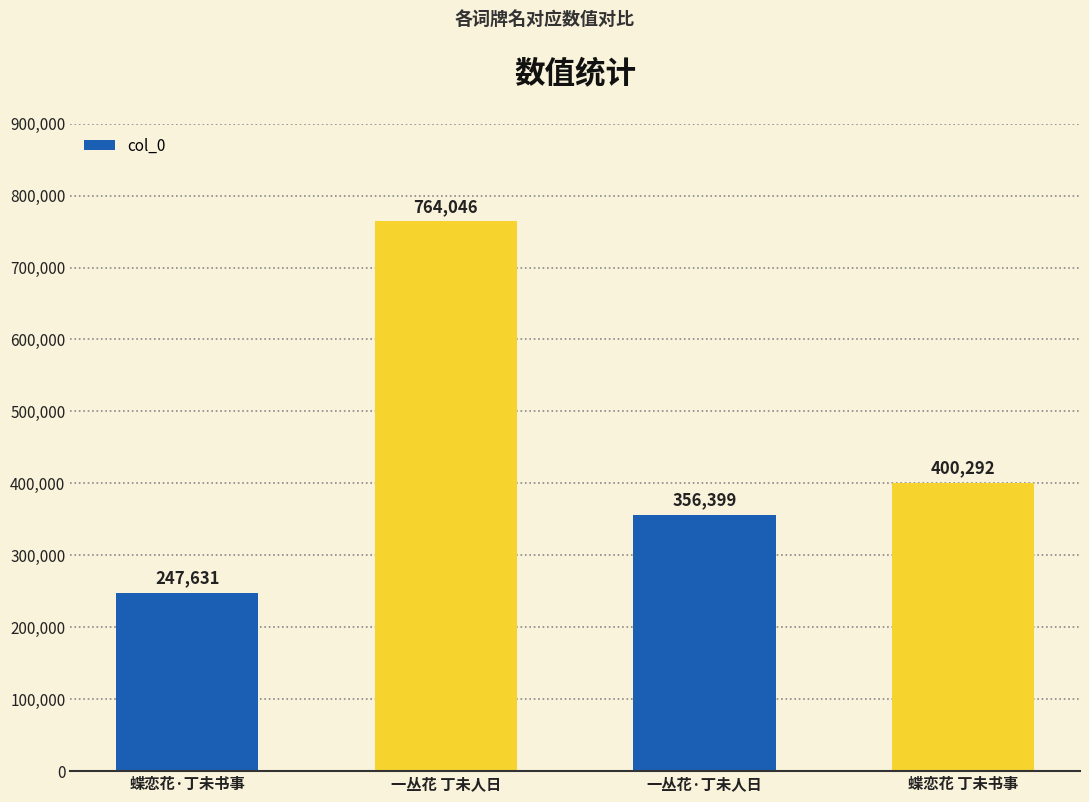

Between 蝶恋花·丁未书事 and 一丛花 丁未人日, which is larger?

一丛花 丁未人日